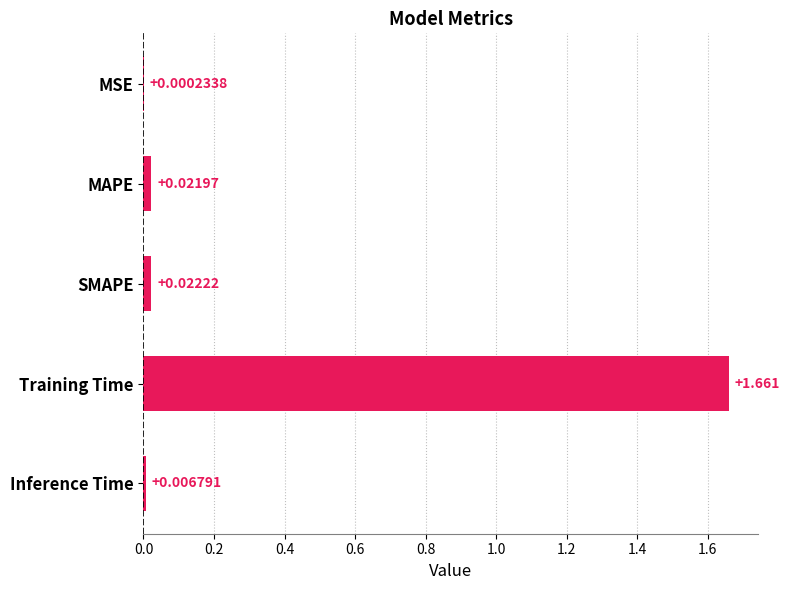

Does the chart contain stacked bars?

No